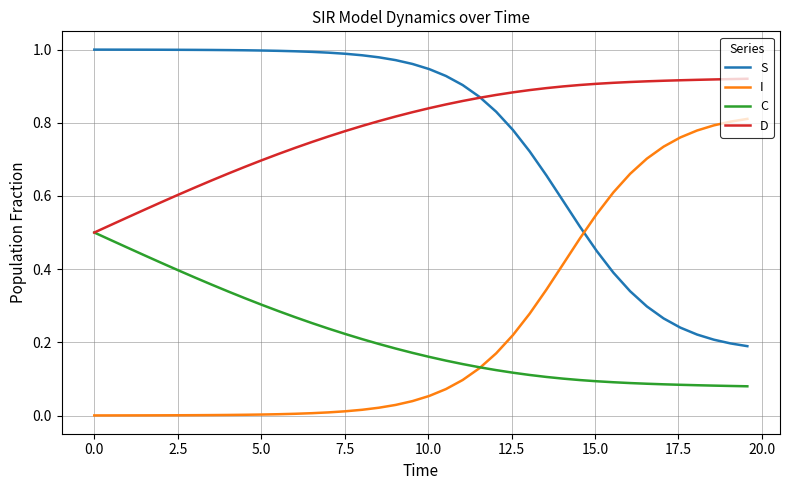

List the series in order of their peak value, highest first.

S, D, I, C